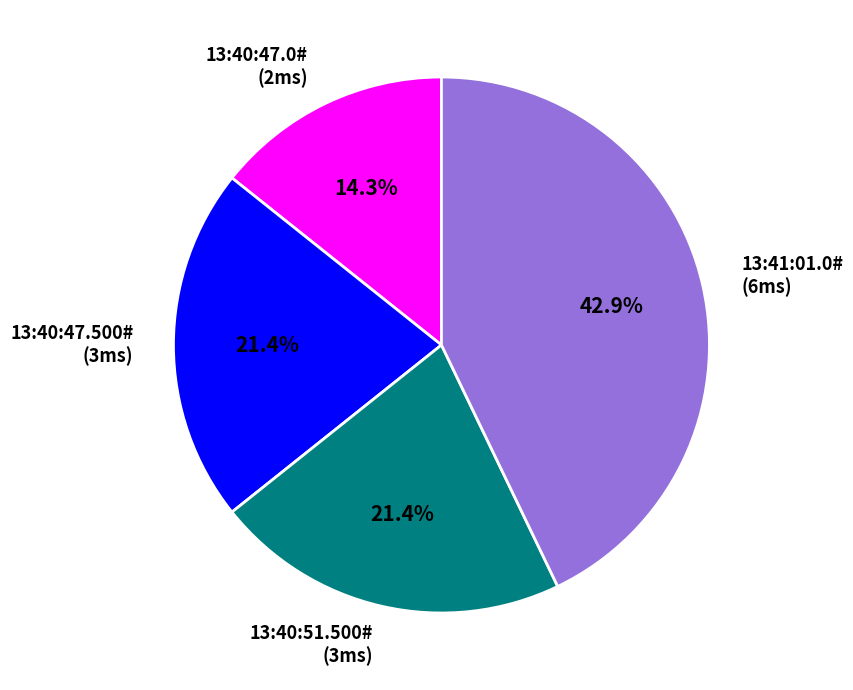

True or false: 13:40:51.500# accounts for 27% of the total.

False